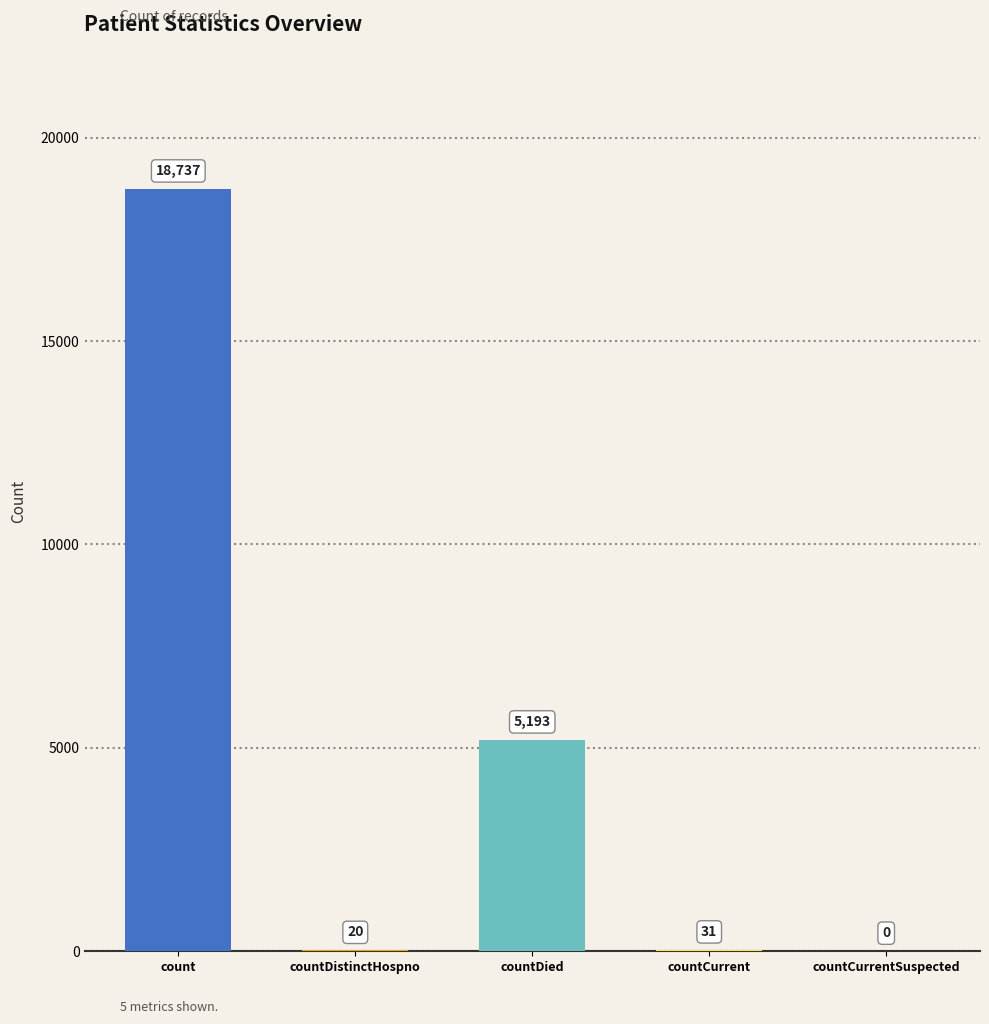

Where is the data nearest to the value 9368?

countDied